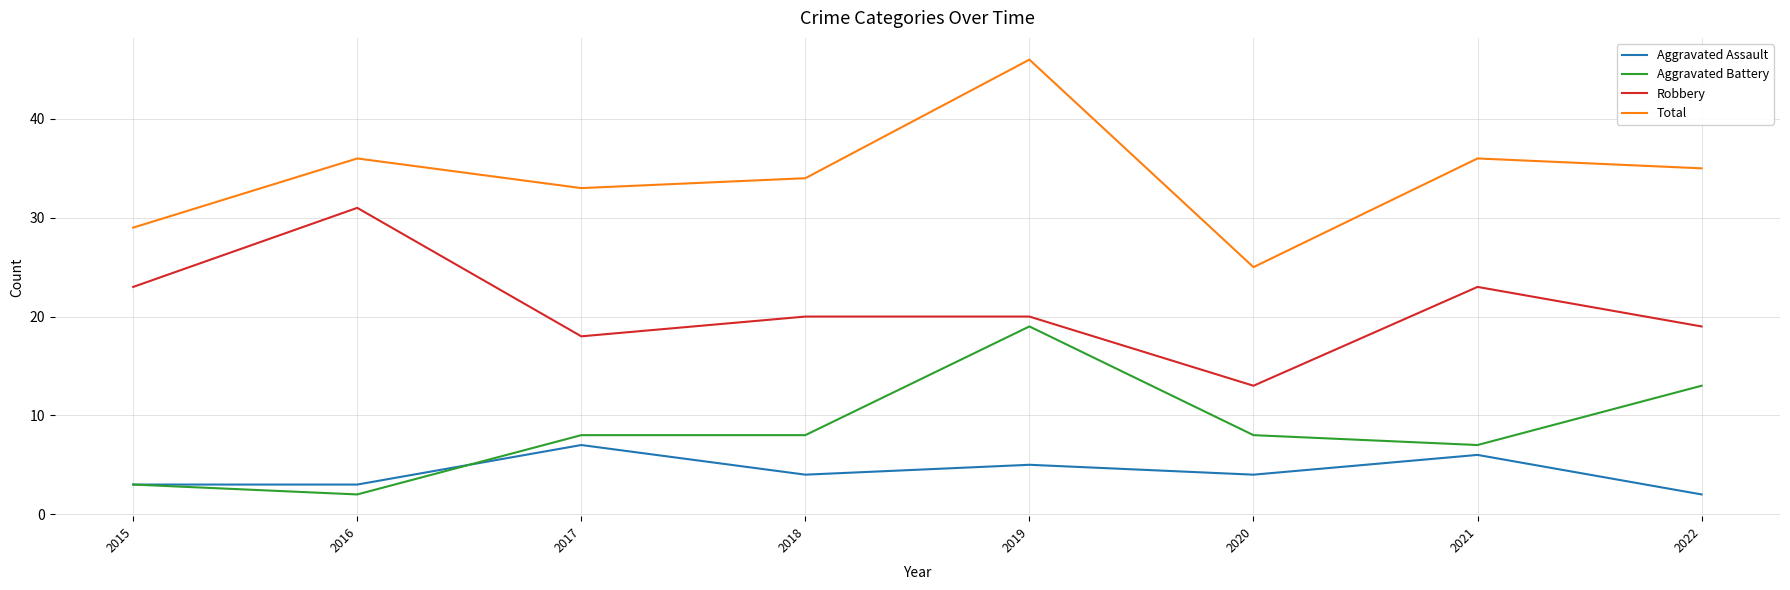

Which series has the largest total across all categories?

Total